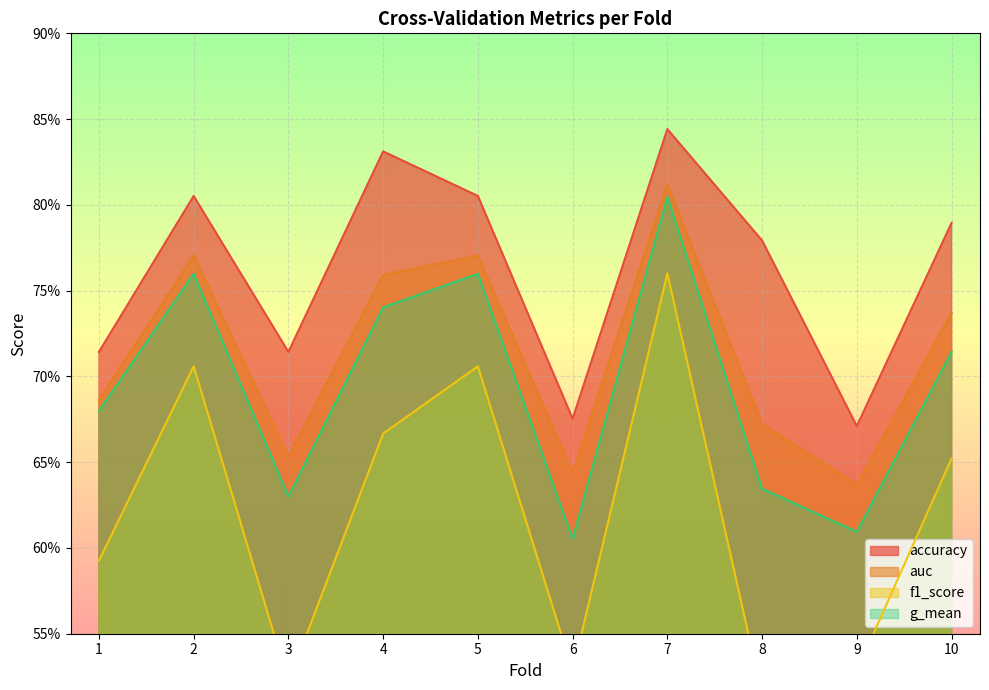

The g_mean series shows 0.7 at 1. True or false?

True